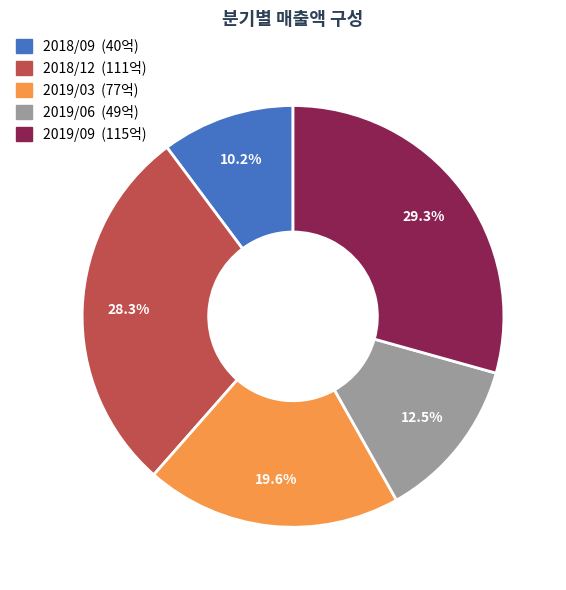

Which slice is the largest?

2019/09